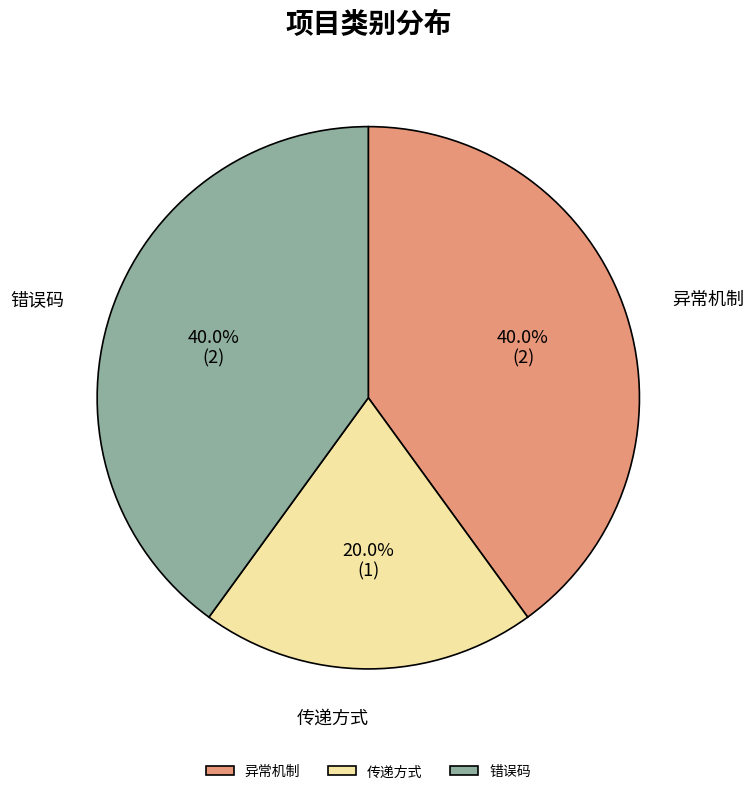

To the nearest percent, what is the difference between the 传递方式 and 错误码 slice percentages?

20%